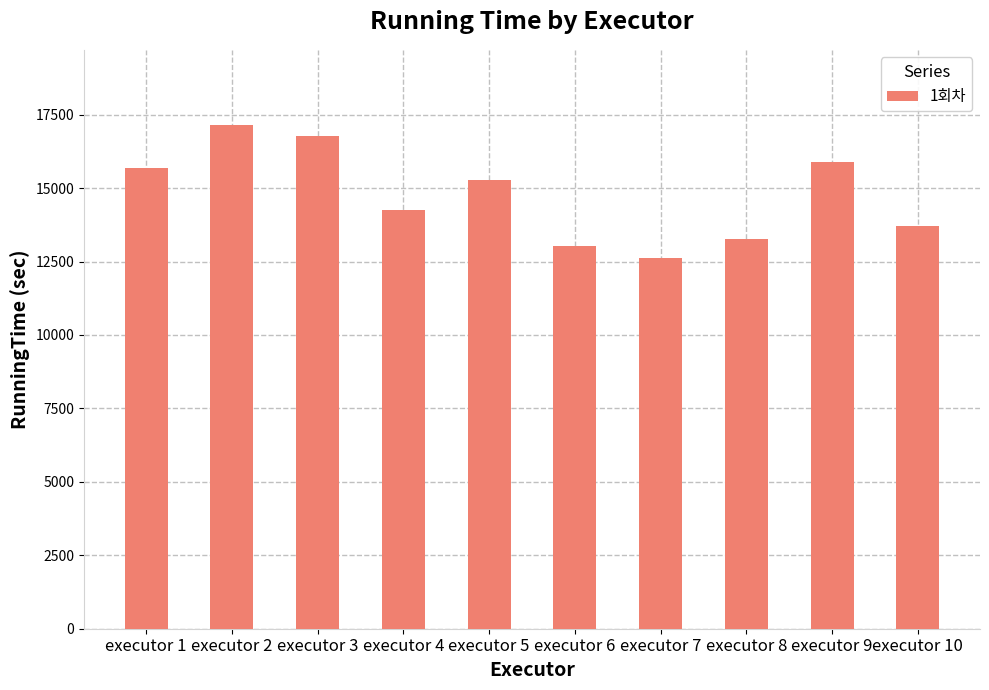

What is the value of the 5th bar from the left?

15279